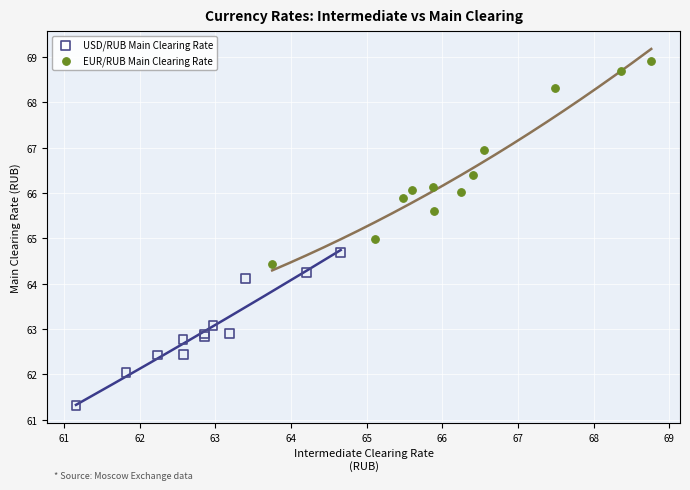

Which series contains the lowest Y value?

USD/RUB Main Clearing Rate